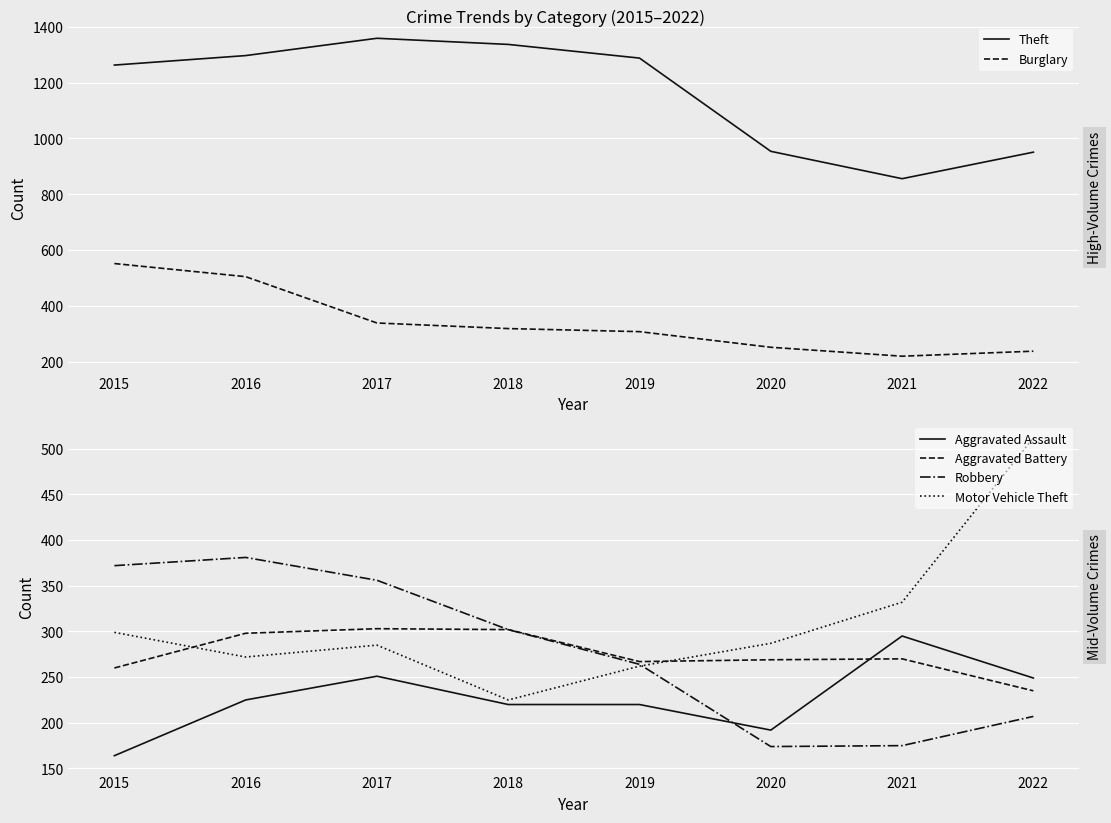

Where is the first local maximum for Theft?

2017